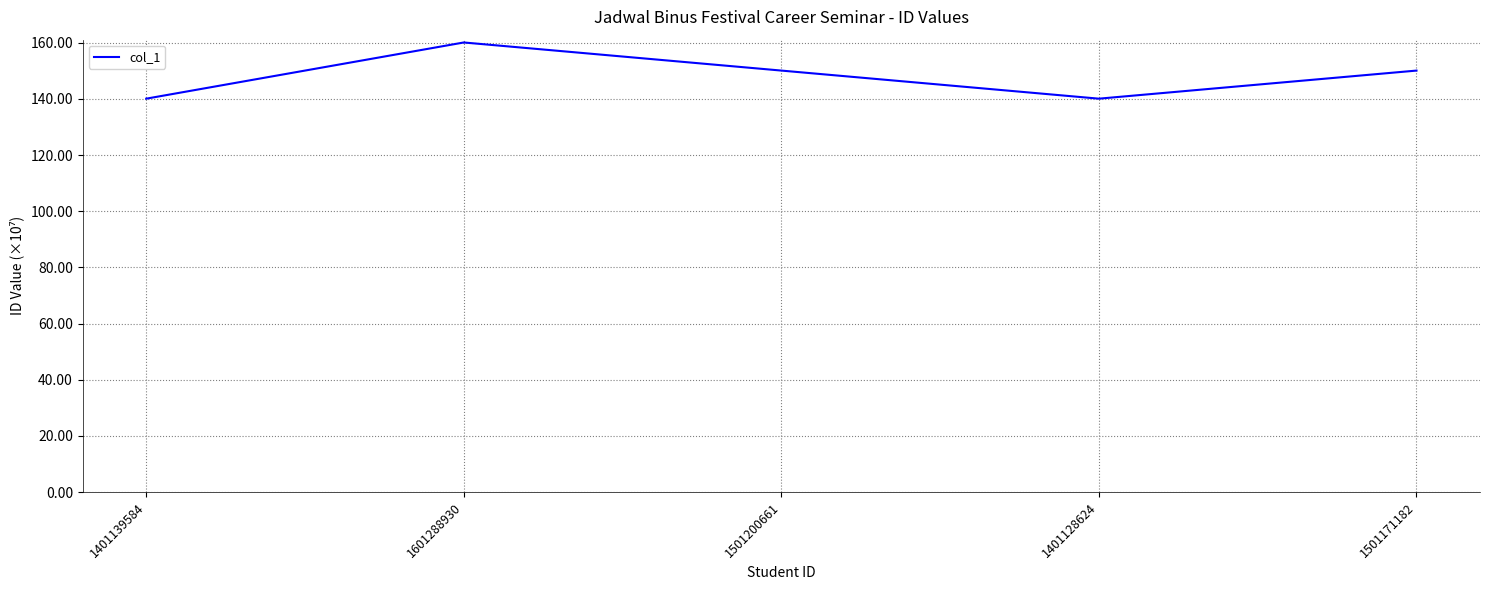

Which has a higher value, 1601288930 or 1401128624?

1601288930